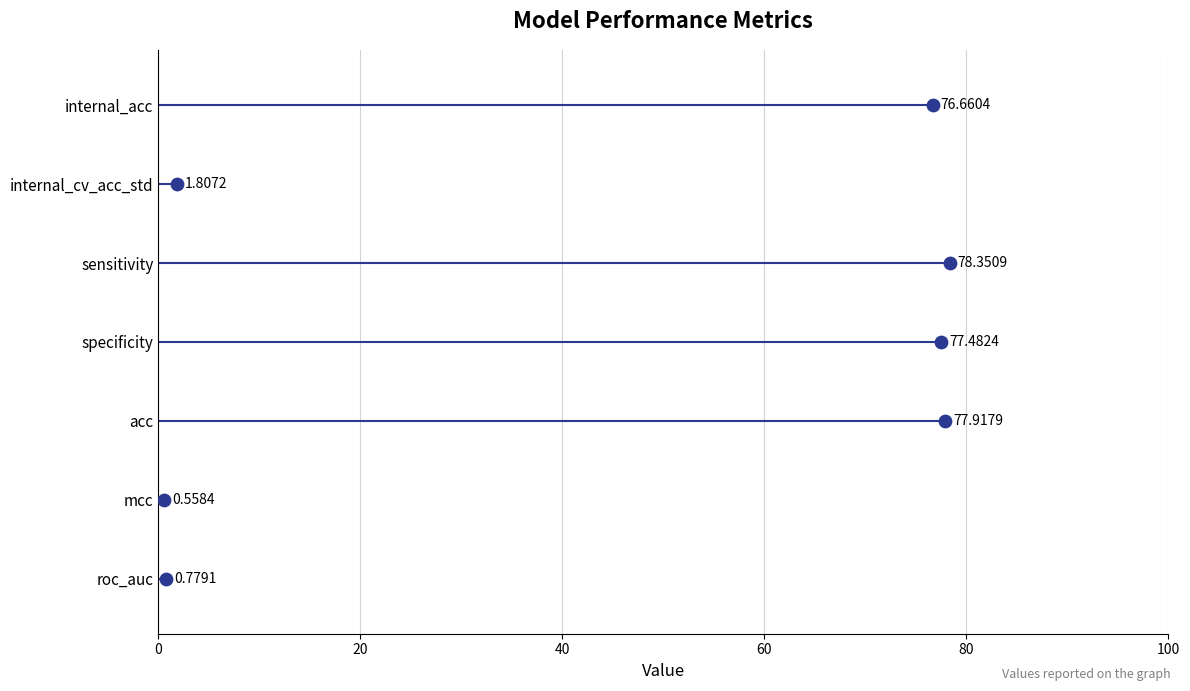

What is the change in value from 0 to 80?

+4